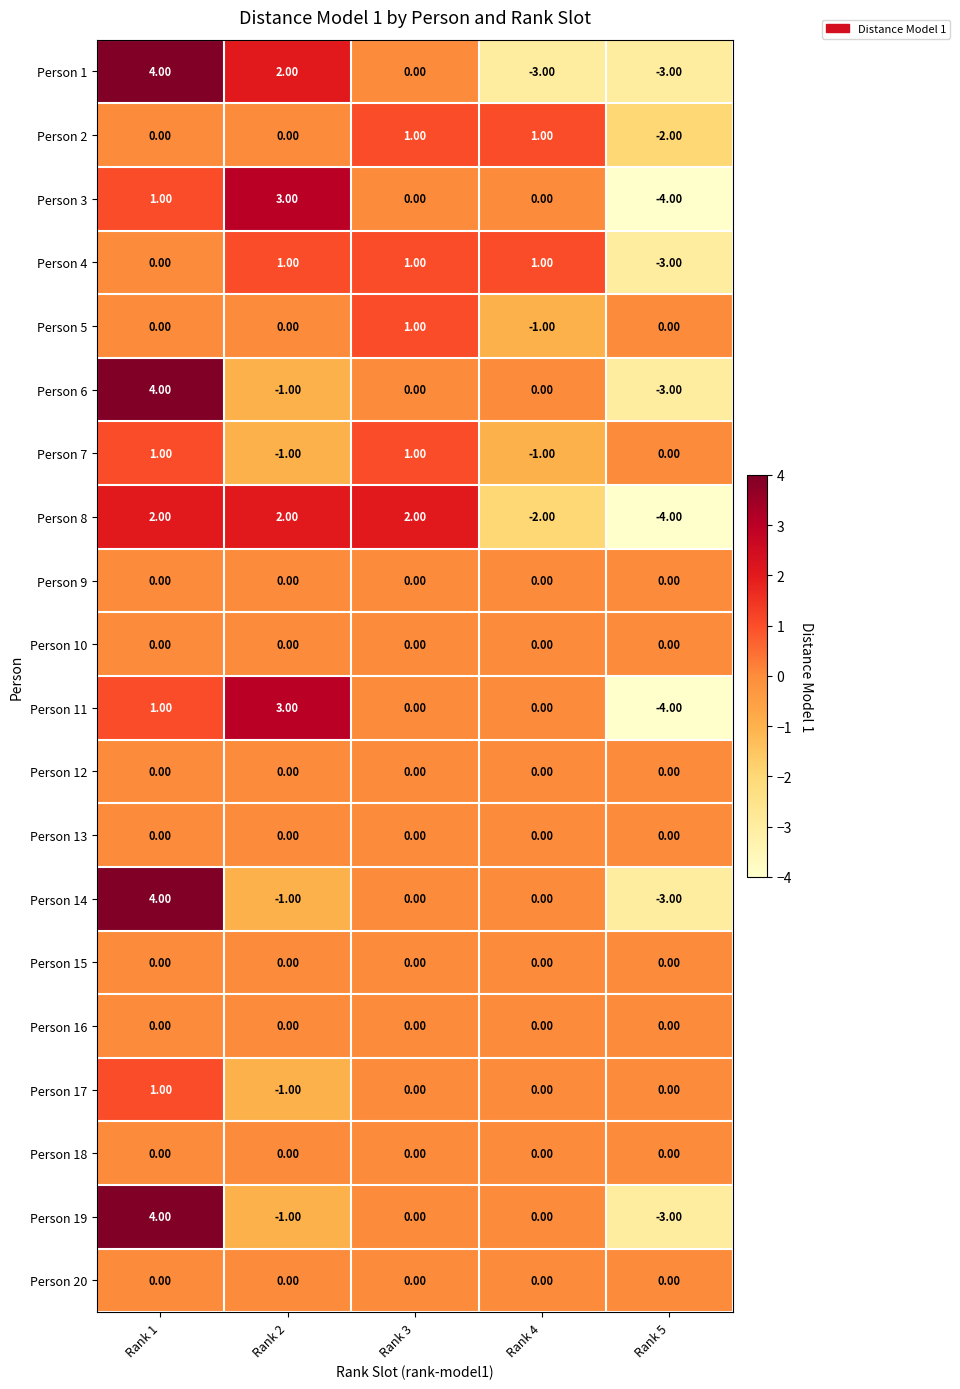

What is the difference between the highest and lowest values at Rank 1?

4